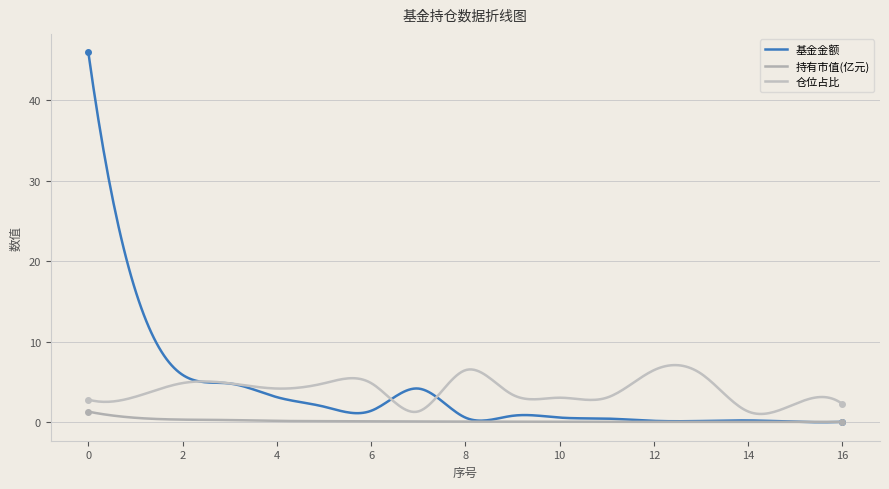

How many intersections are there between 基金金额 and 仓位占比?

3